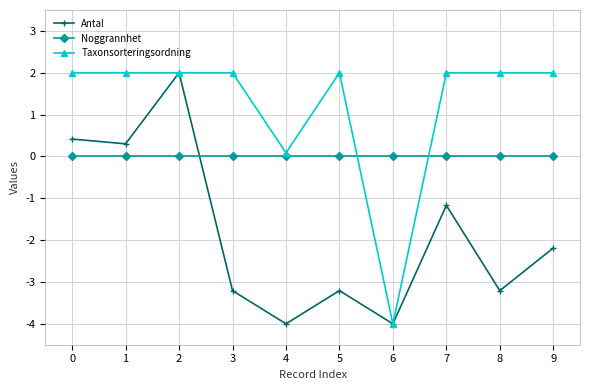

The value of Antal at 6 is -4.0. True or false?

True